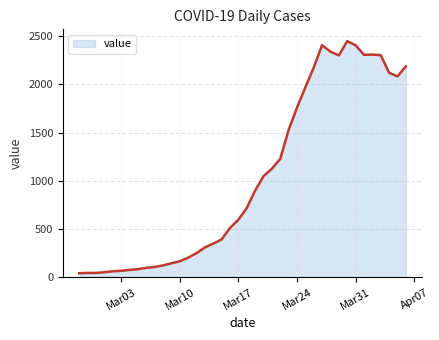

What is the maximum value shown in the chart?

2449